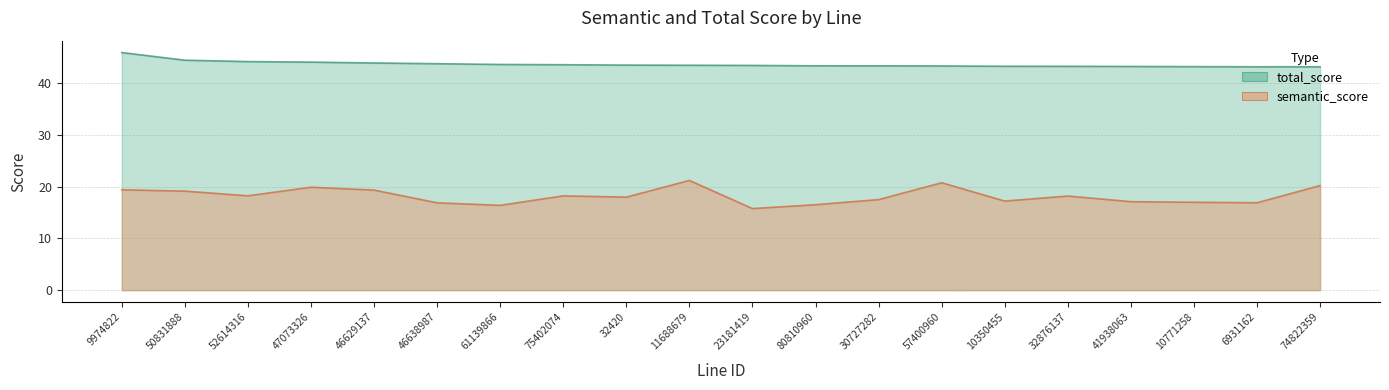

At how many categories does at least one series exceed 45?

1